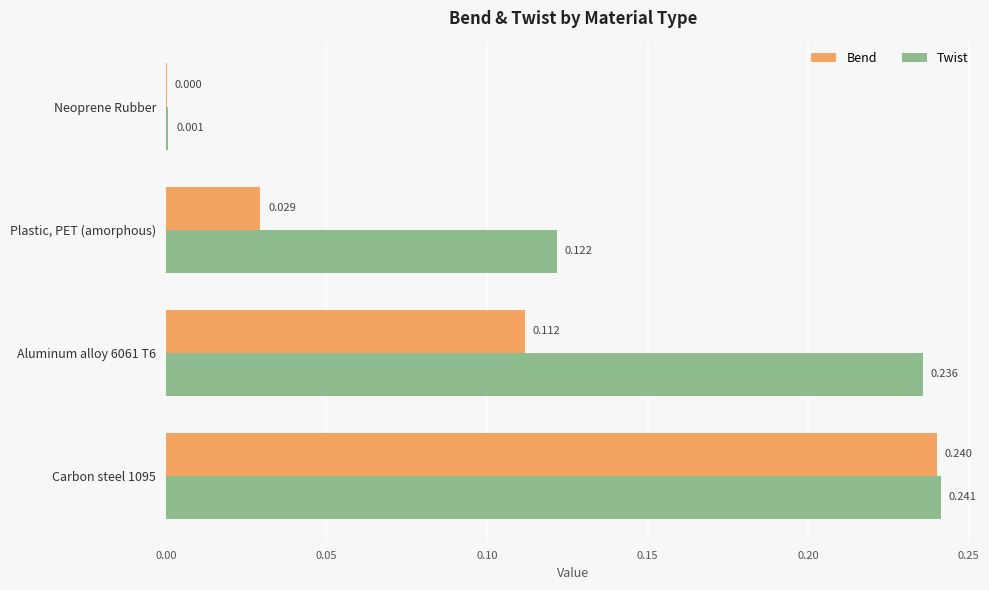

Is the value of Twist at Carbon steel 1095 greater than the value of Bend at Neoprene Rubber?

Yes